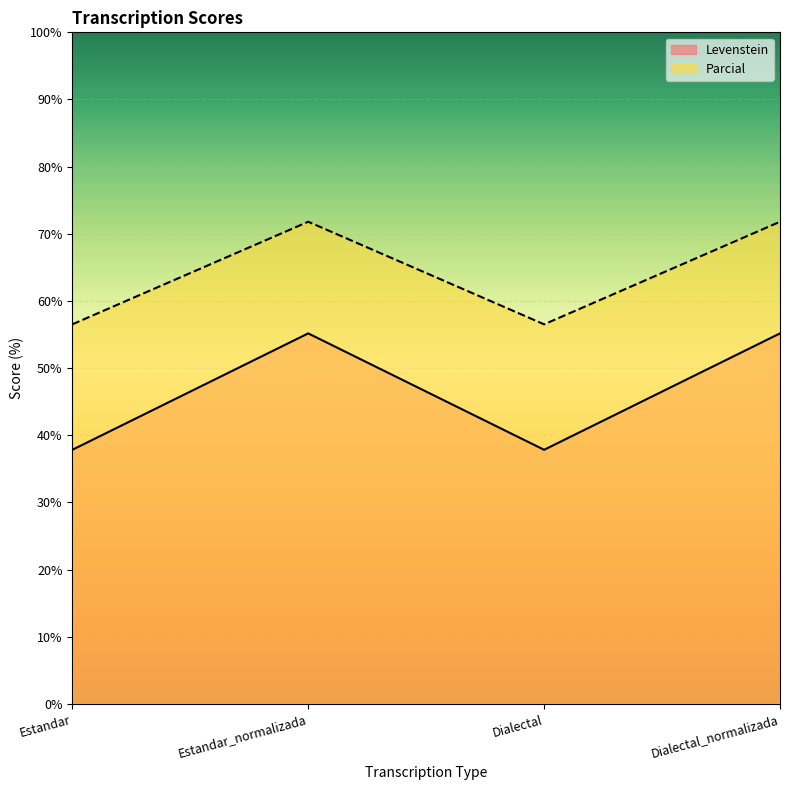

What is the total value across all series at Dialectal_normalizada?

127.0